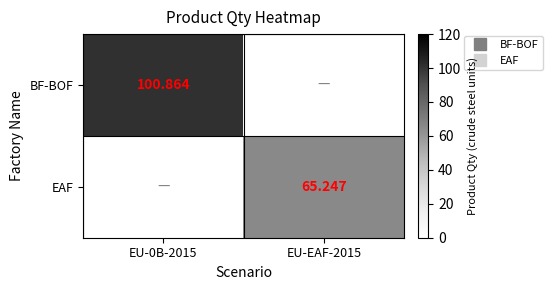

Which series has the largest total across all categories?

BF-BOF